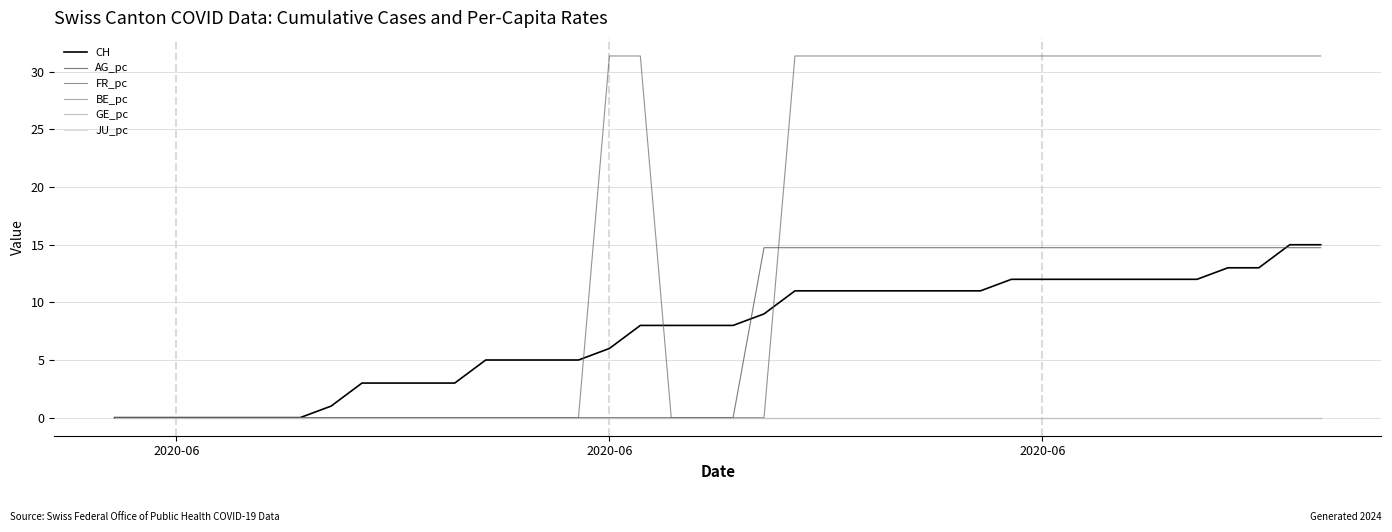

What is the difference between the second highest and minimum values in the AG_pc series?

14.7